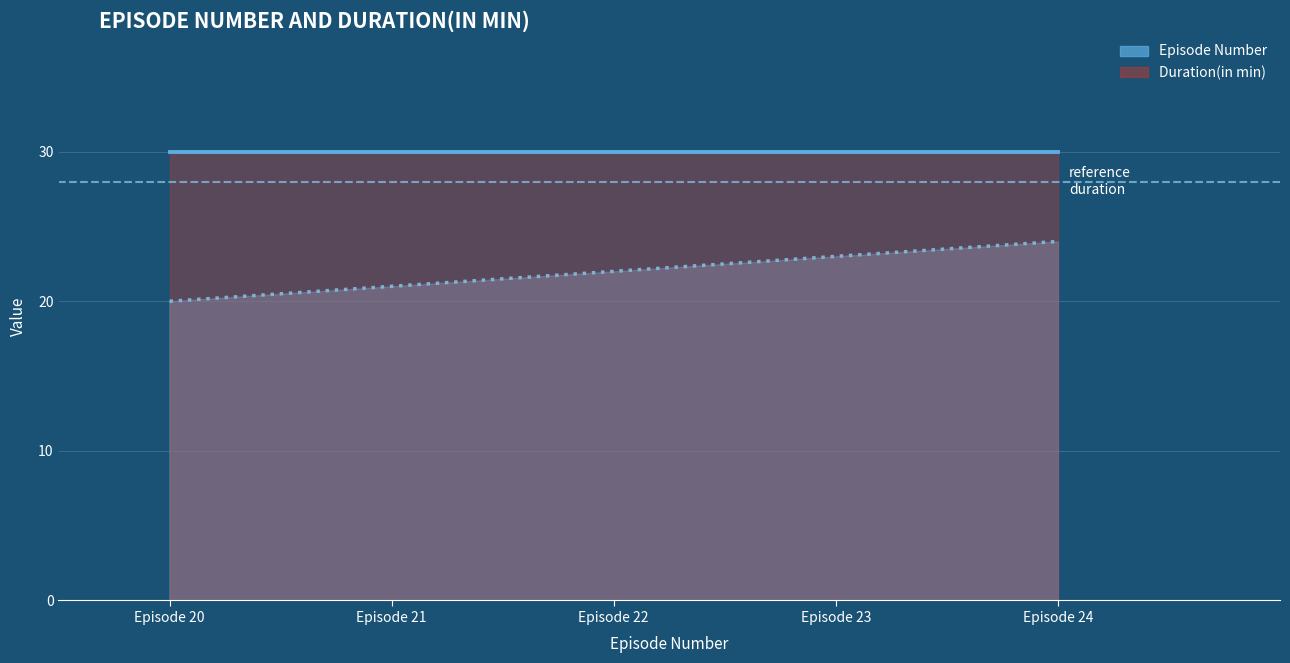

The value of Duration(in min) at Episode 24 is 6. True or false?

False